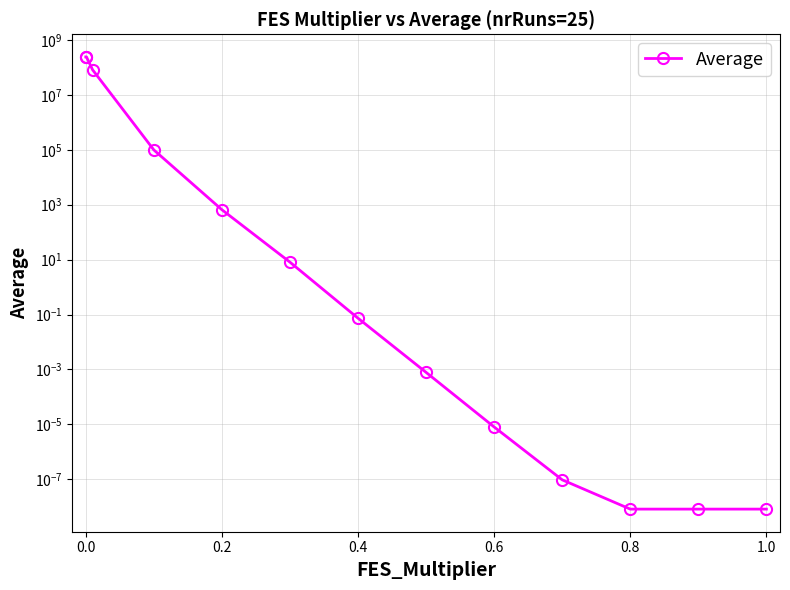

What is the greatest value displayed?

241361633.4